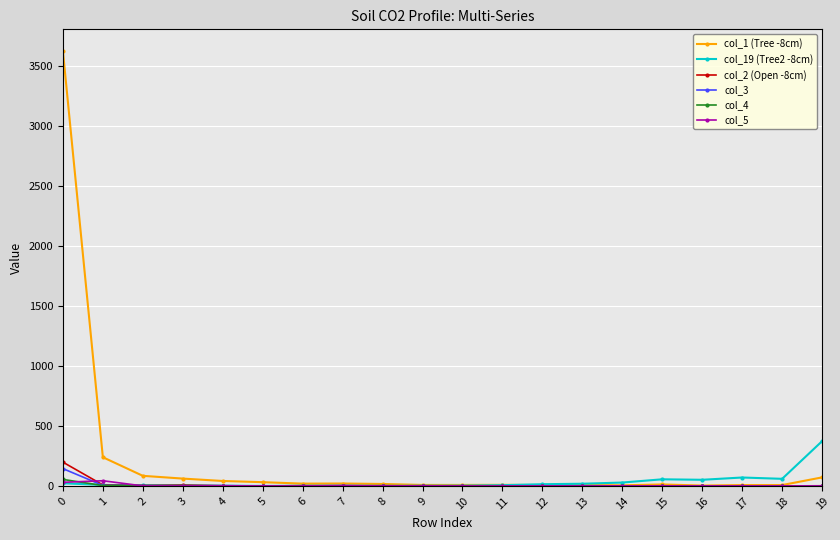

Which series ends up on top after the final intersection of col_3 and col_19 (Tree2 -8cm)?

col_19 (Tree2 -8cm)